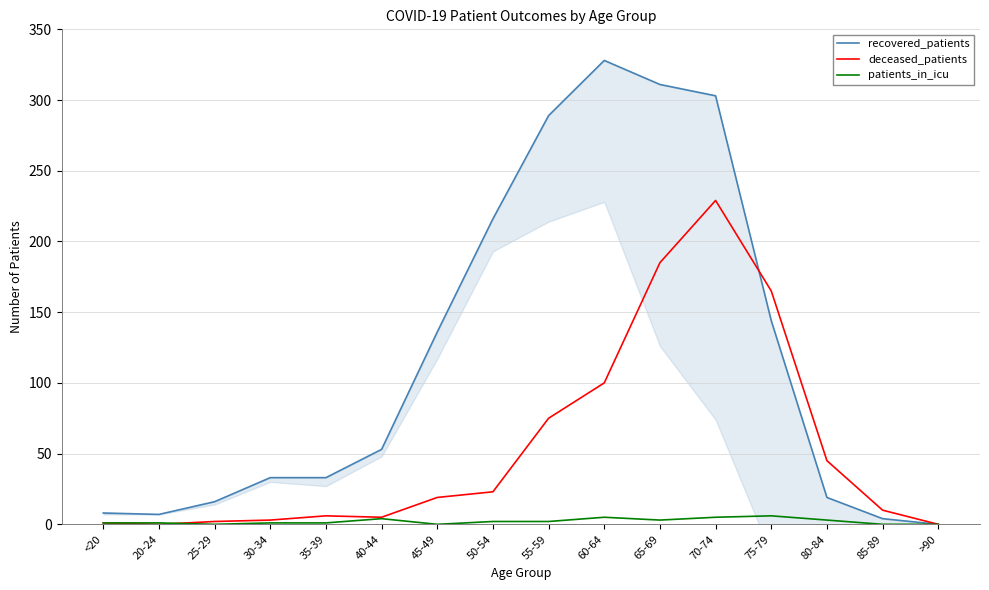

Where is the first local minimum for recovered_patients?

20-24